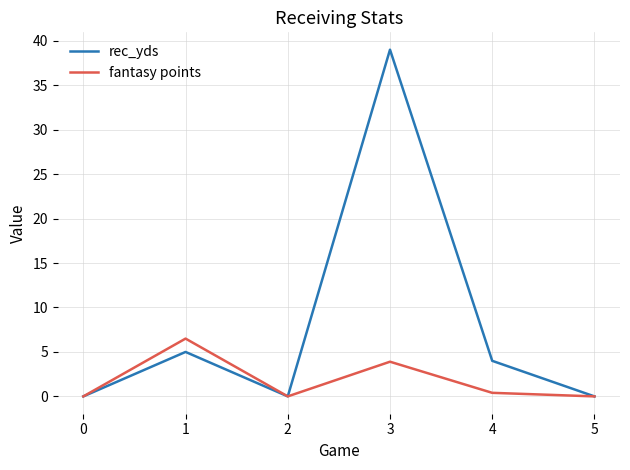

How many categories are shown in the chart?

6